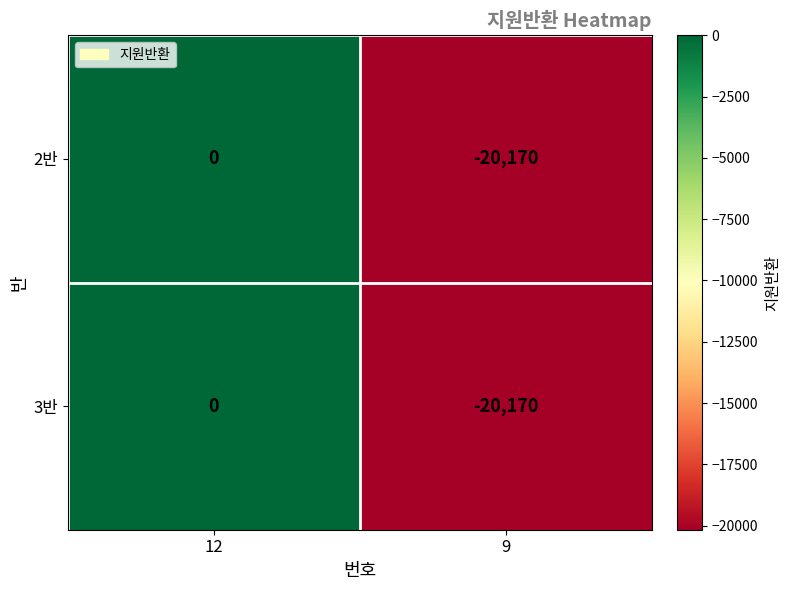

What is the difference between the maximum and minimum values in the 2반 series?

20170